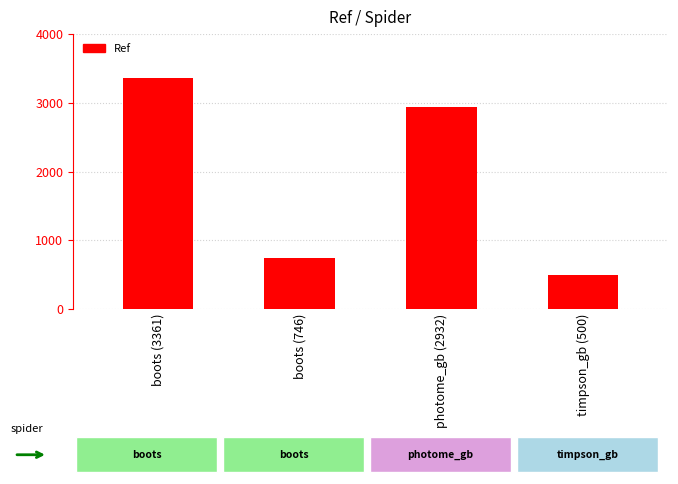

Rank the categories by value from highest to lowest.

boots (3361), photome_gb (2932), boots (746), timpson_gb (500)